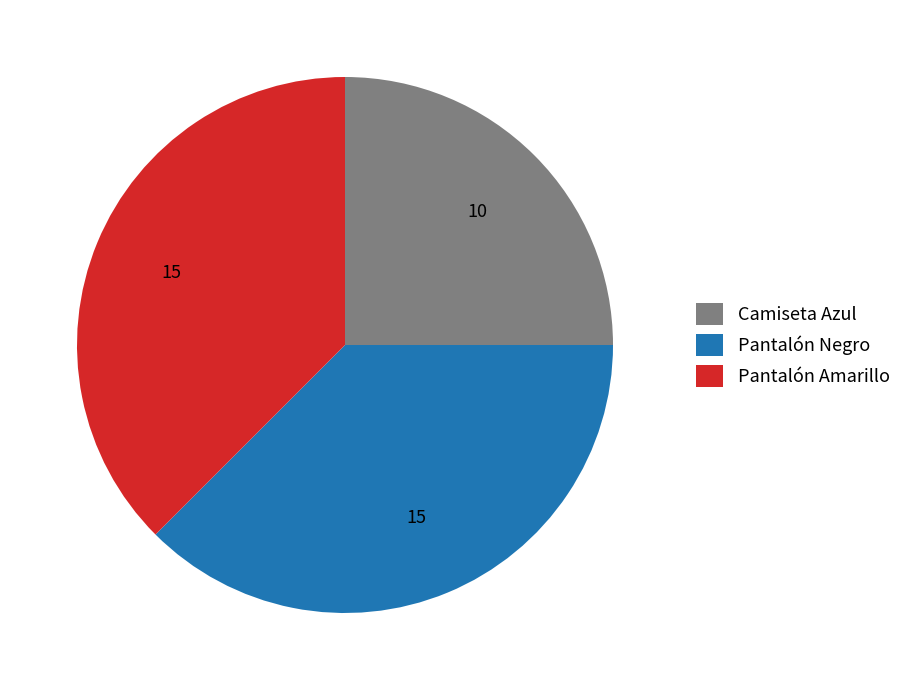

Approximately how many times larger is the value at Pantalón Negro compared to Camiseta Azul?

1.5